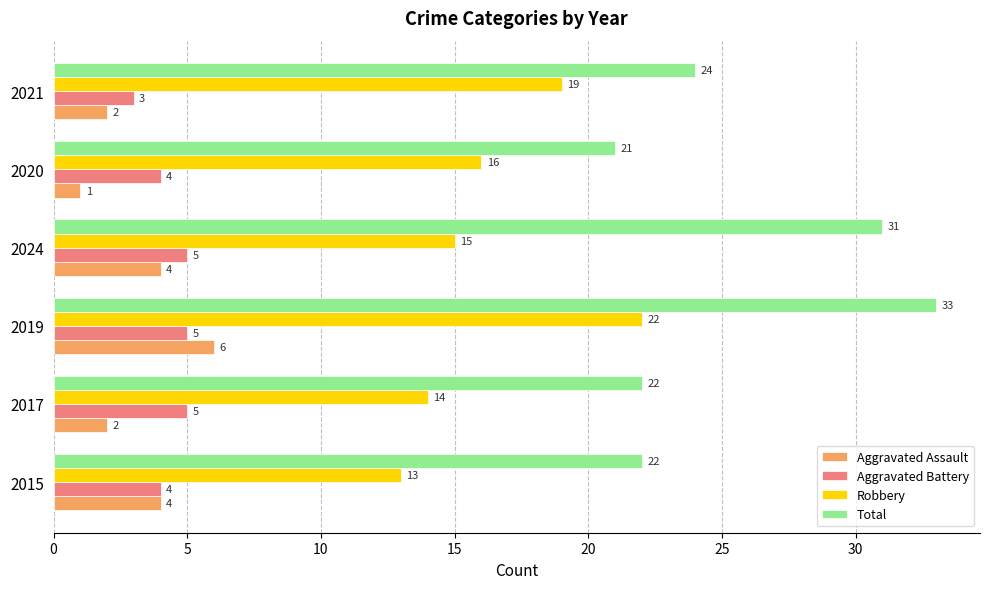

What is the sum of the Aggravated Assault values at 2015 and 2021?

6